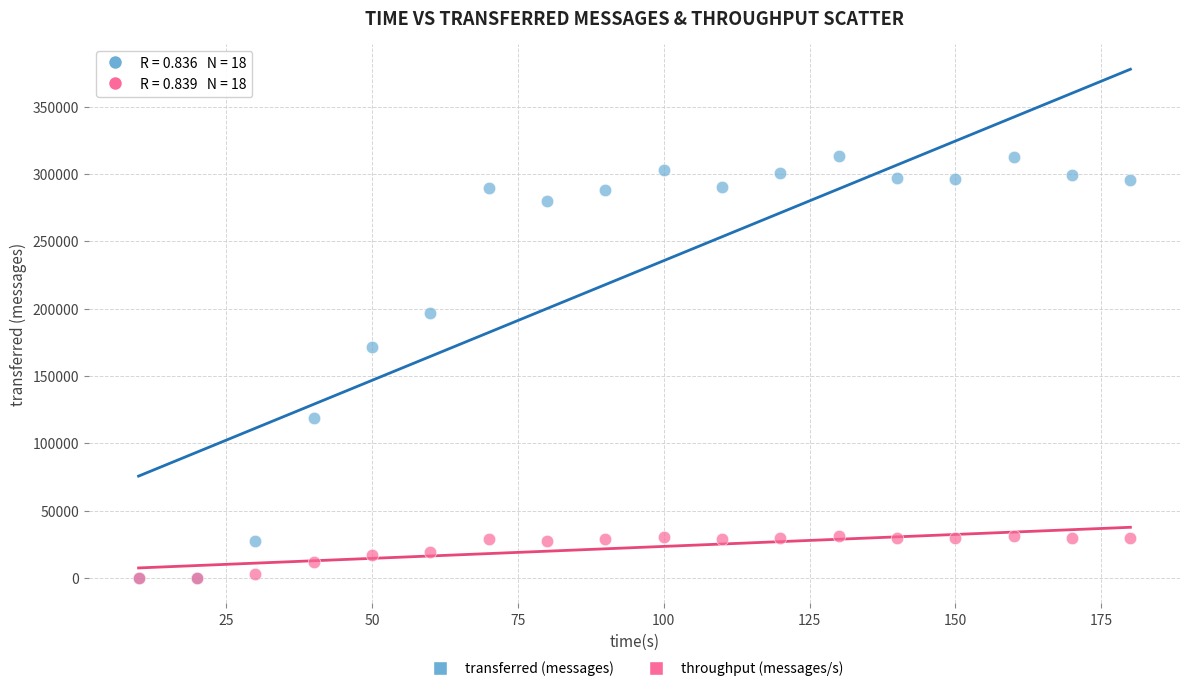

Across all series, what Y value is closest to 156570?

171300